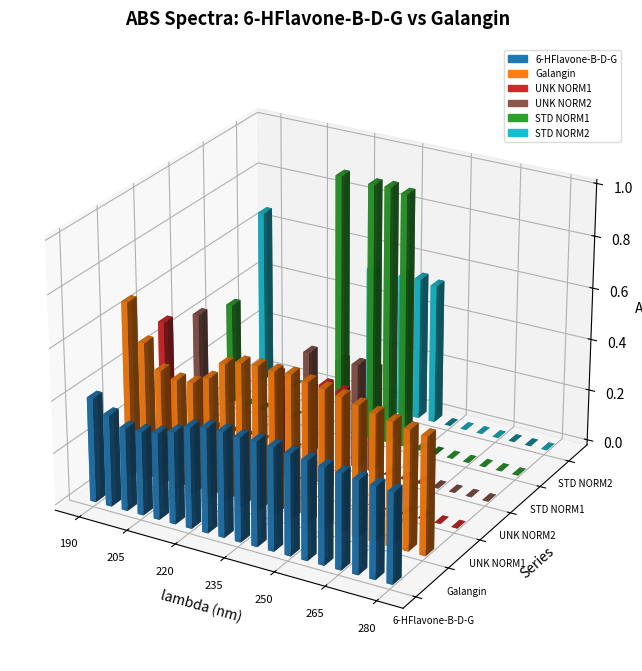

How many bars are there in each group?

6